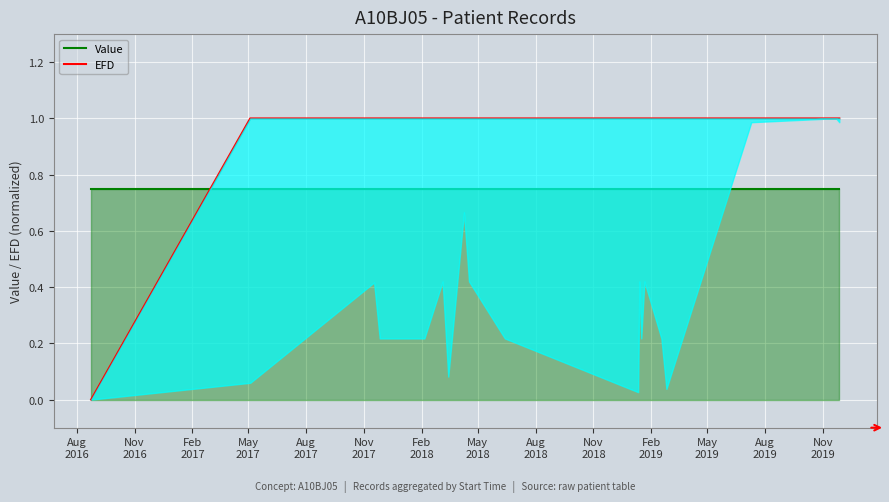

Does the chart display data point markers on the line(s)?

No